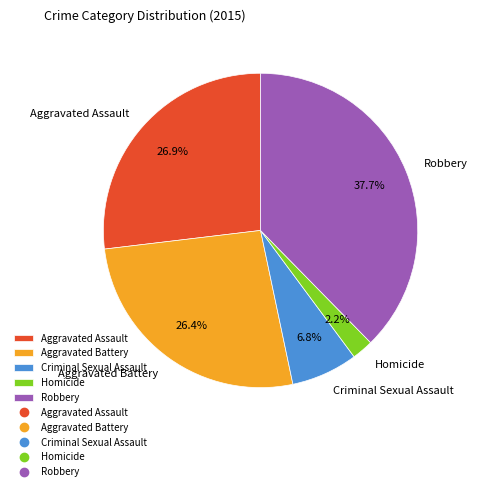

Which has a higher value, Aggravated Battery or Robbery?

Robbery